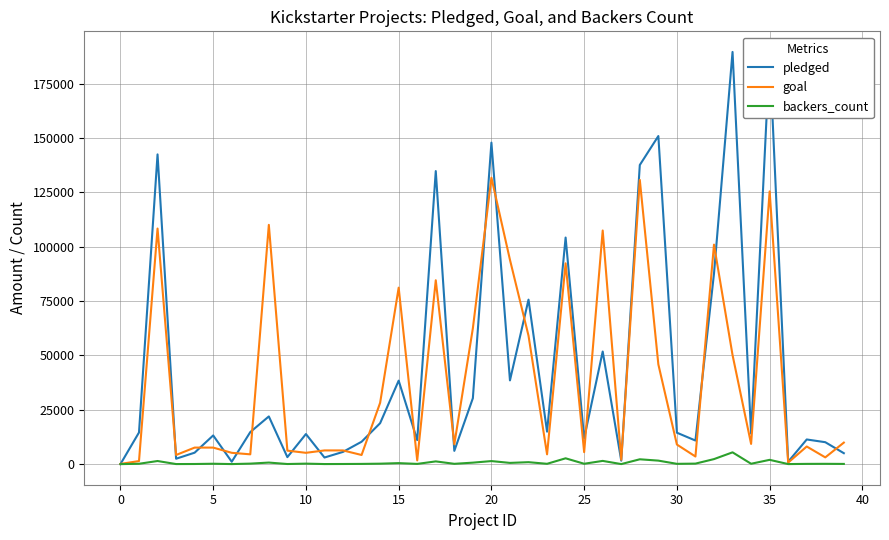

What is the greatest value displayed?

189666